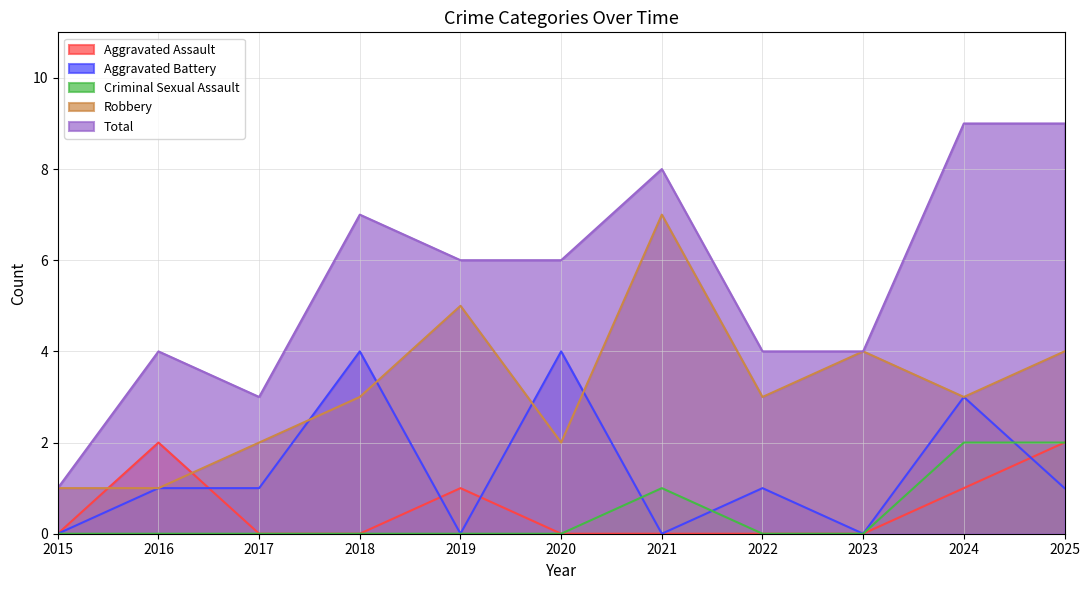

What are all the series names shown in the legend?

Aggravated Assault, Aggravated Battery, Criminal Sexual Assault, Robbery, Total